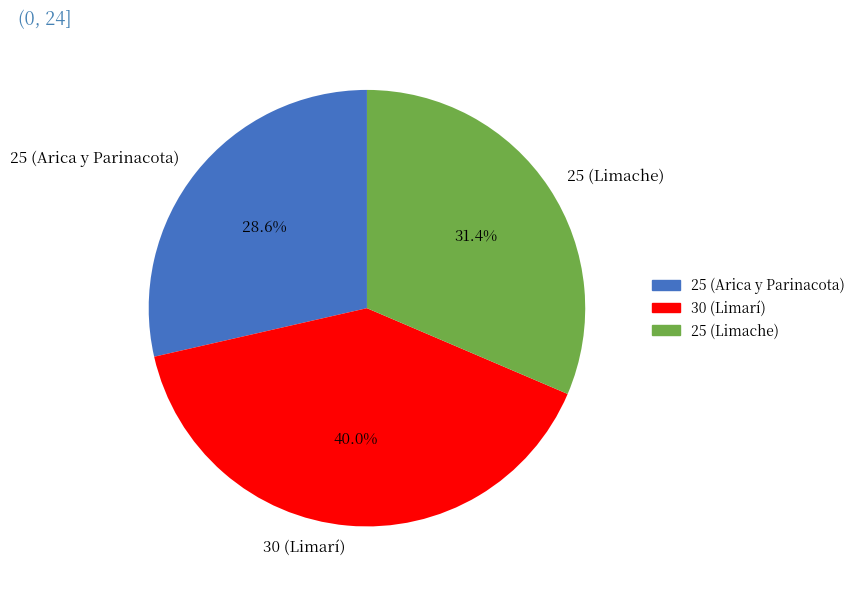

What percentage is the 30 (Limarí) slice, to the nearest percent?

40%